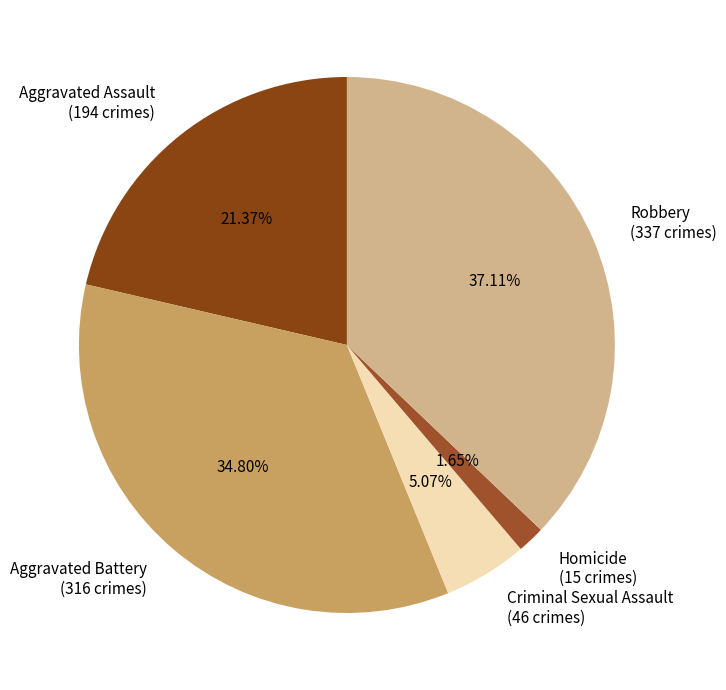

Which slice is the largest?

Robbery